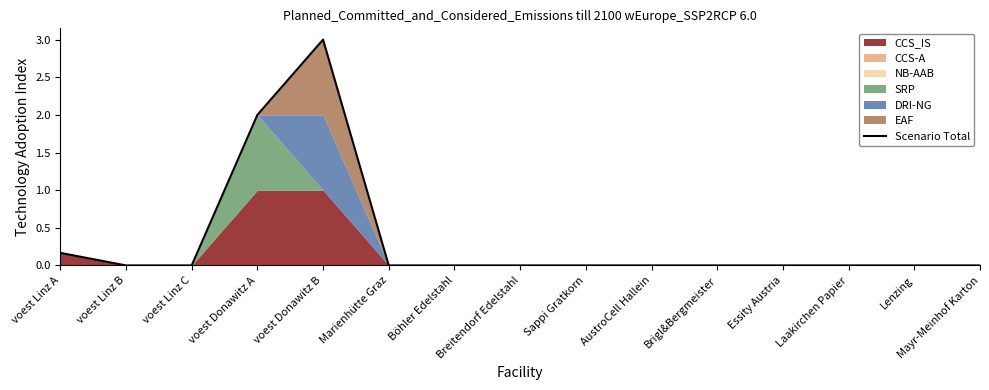

The chart shows a value of 0.3 at voest Linz A. True or false?

False